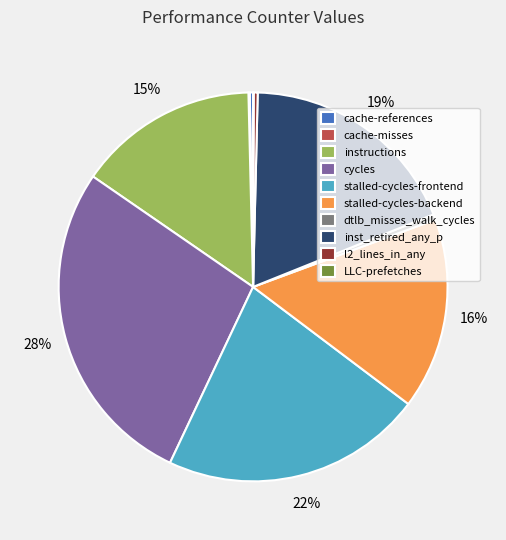

To the nearest percent, what is the difference between the largest and smallest slice percentages?

28%